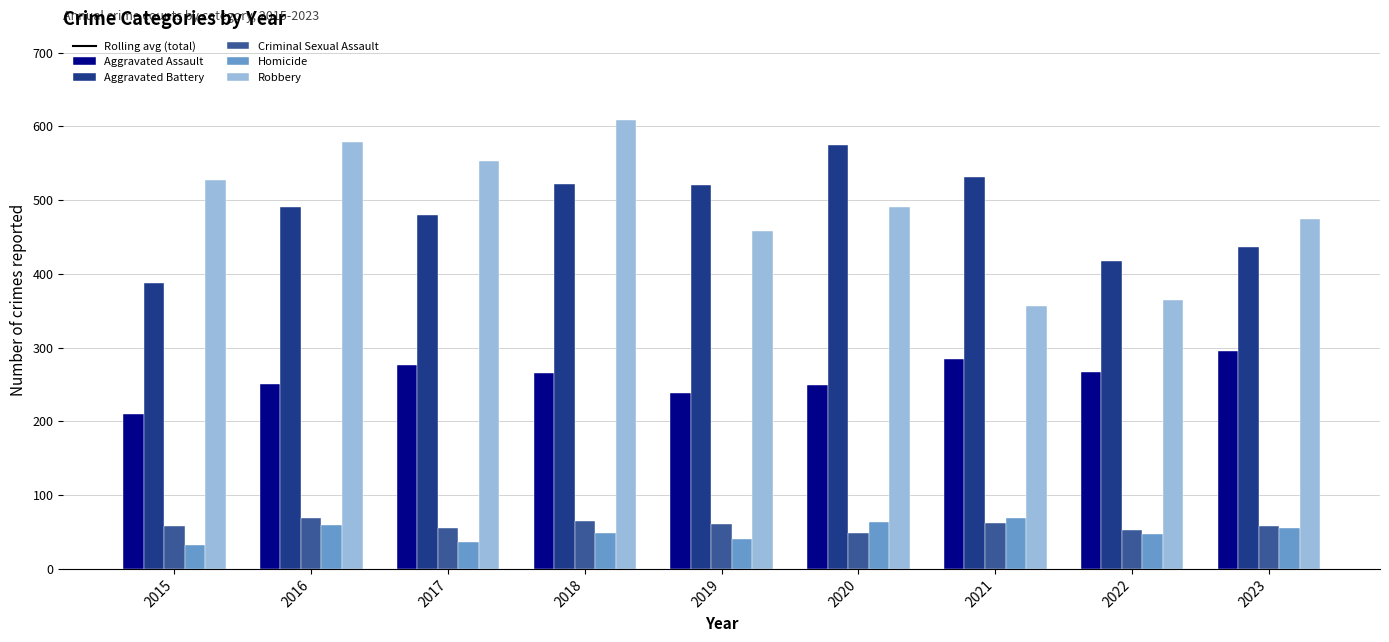

How many groups of bars are there?

9